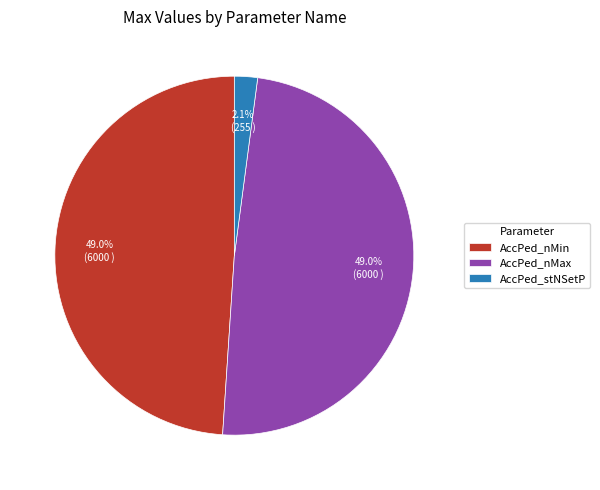

Is the sum of AccPed_nMax and AccPed_stNSetP greater than half?

Yes